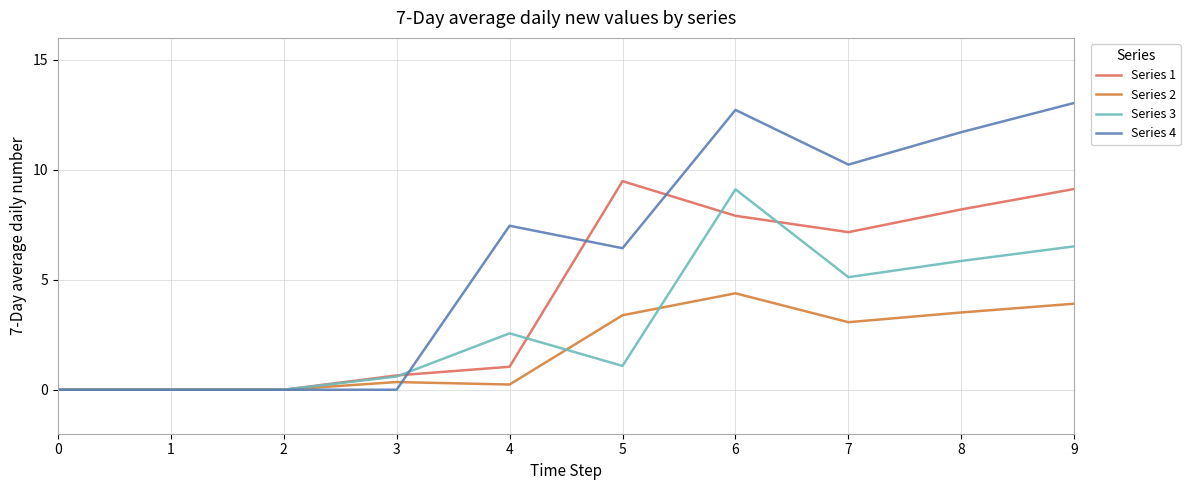

After their last crossing, which series has the higher values: Series 3 or Series 2?

Series 3